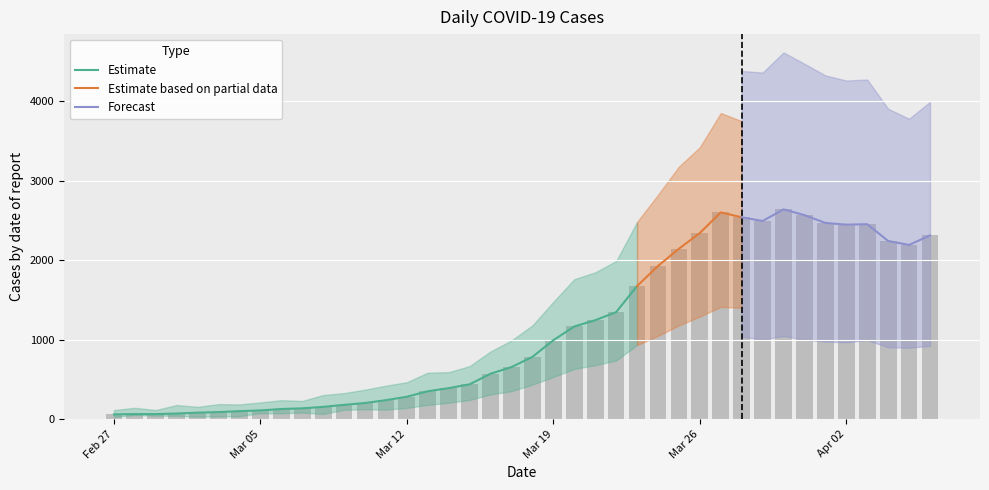

Read the value at 2020-04-06.

2311